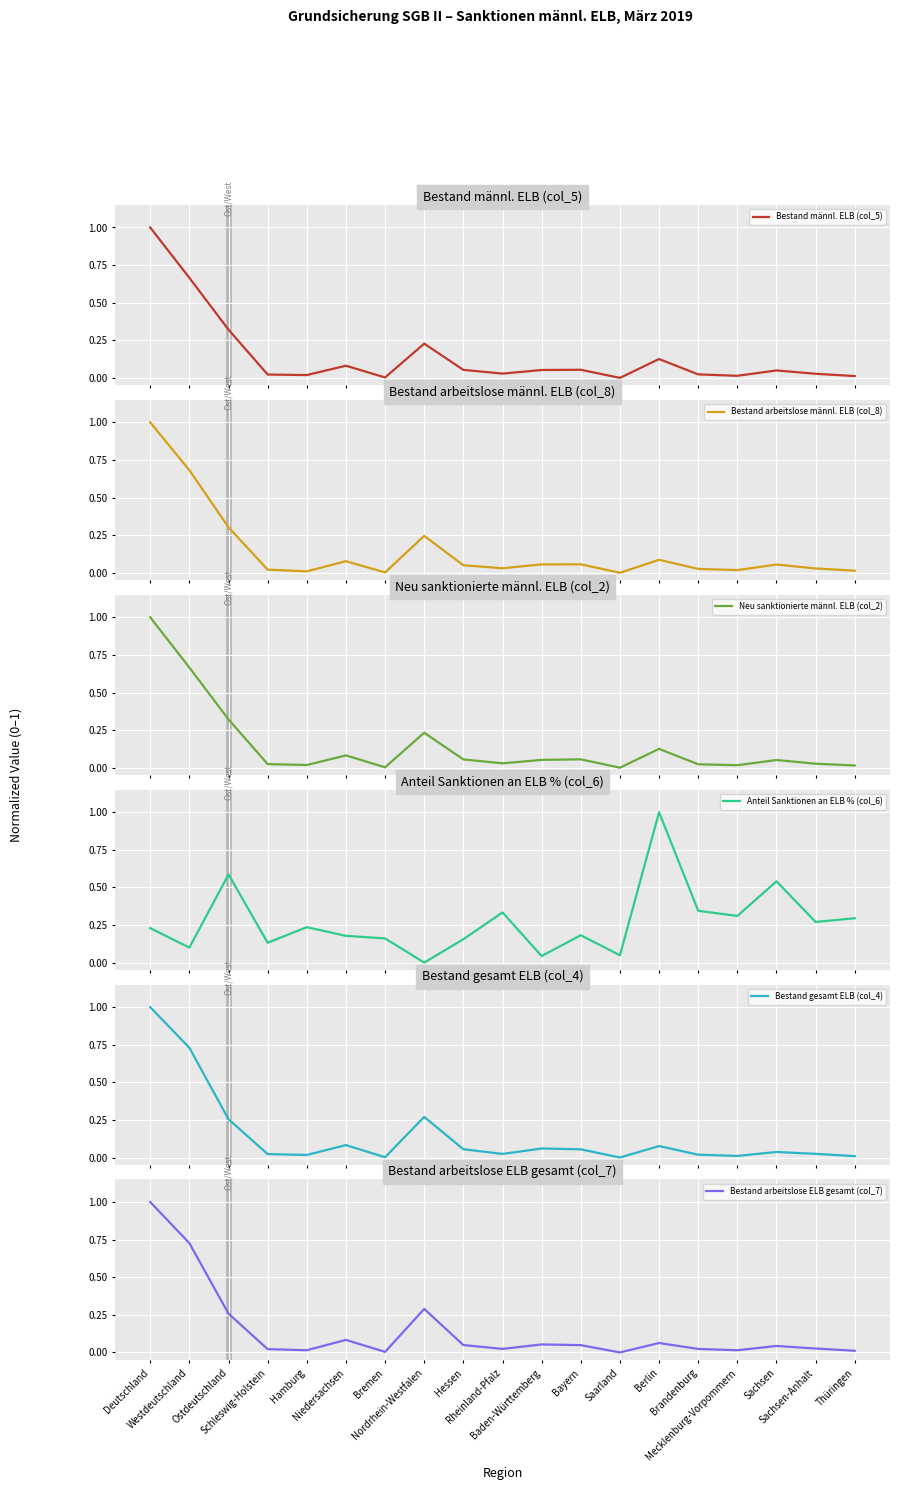

What is the value of the Bestand männl. ELB (col_5) point at the 14th from the left?

0.1